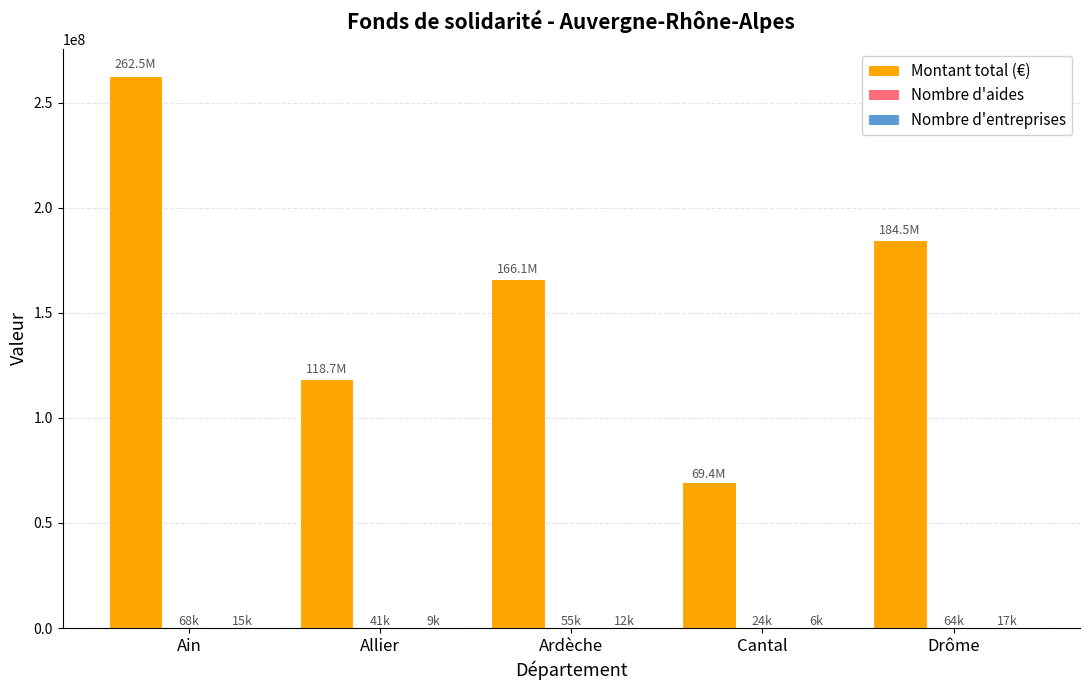

What is the greatest value displayed?

262533583